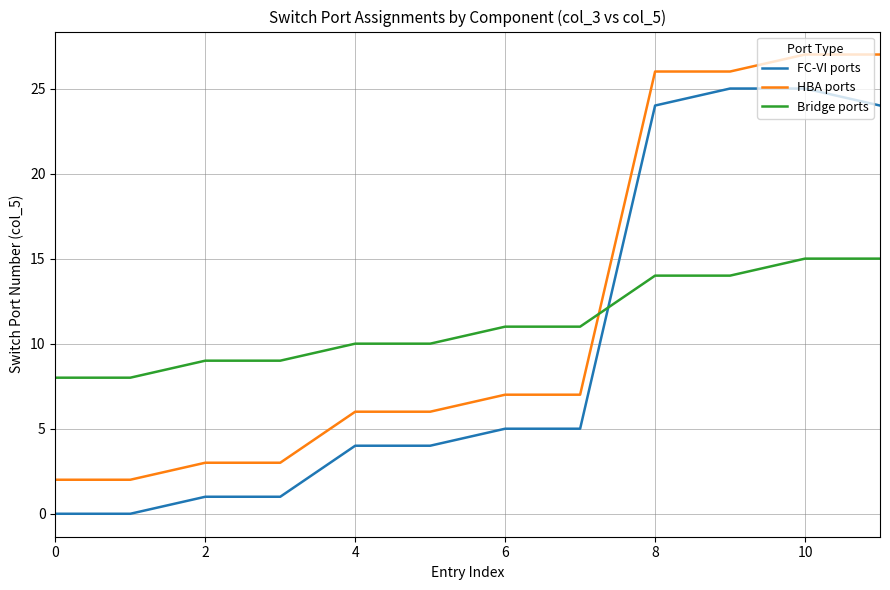

True or false: FC-VI ports and Bridge ports cross at least once.

True